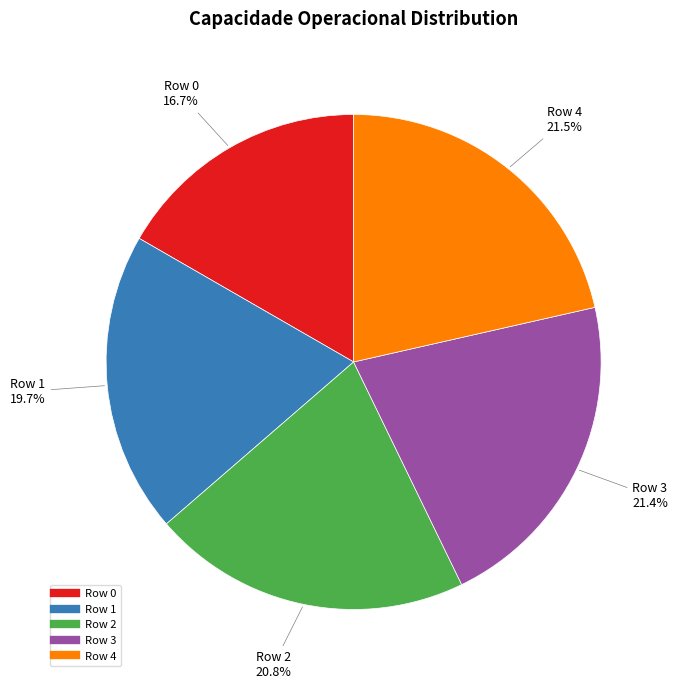

How many slices are in this pie chart?

5